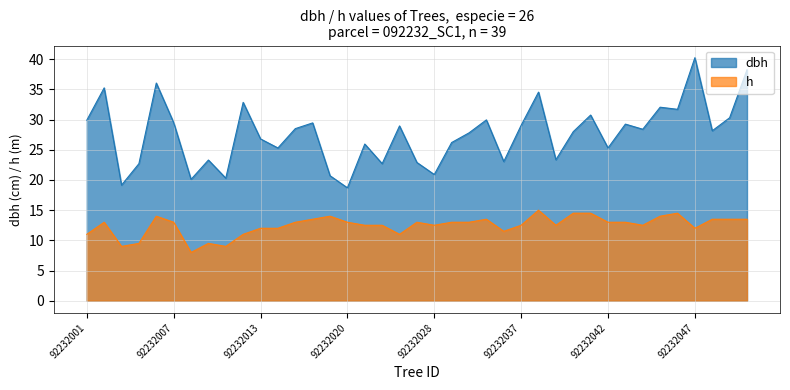

Is it true that dbh equals 35.5 at 92232042?

False